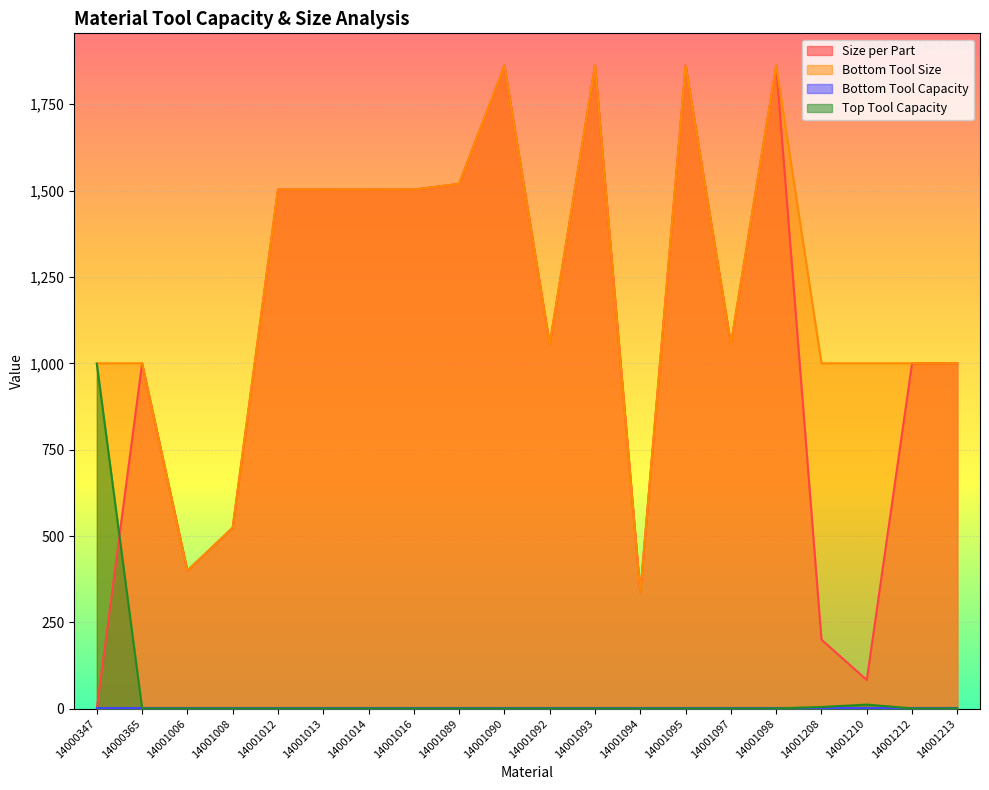

True or false: Bottom Tool Size and Size per Part intersect in this chart.

False